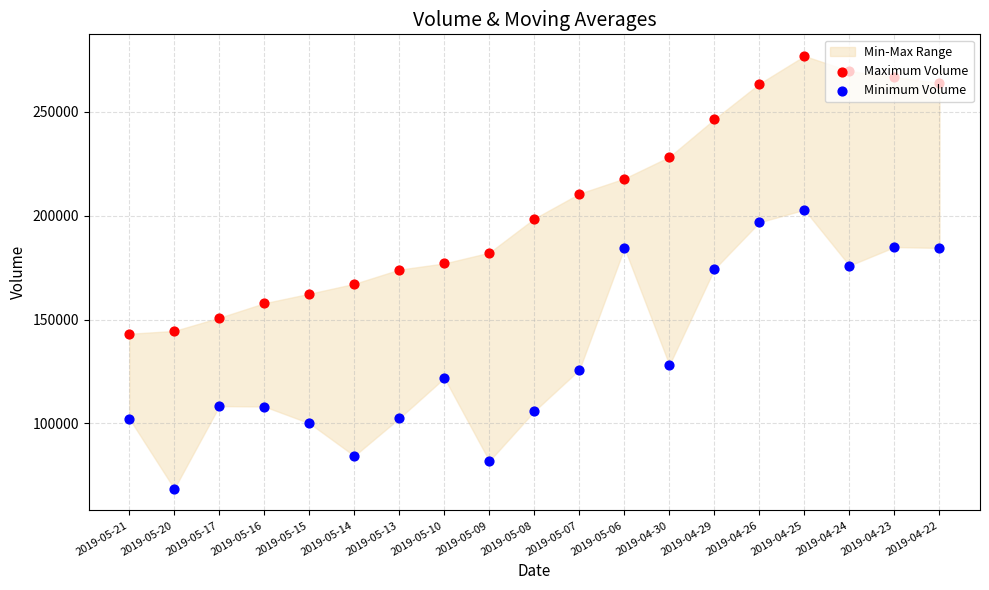

Which series has the largest total across all categories?

Maximum Volume